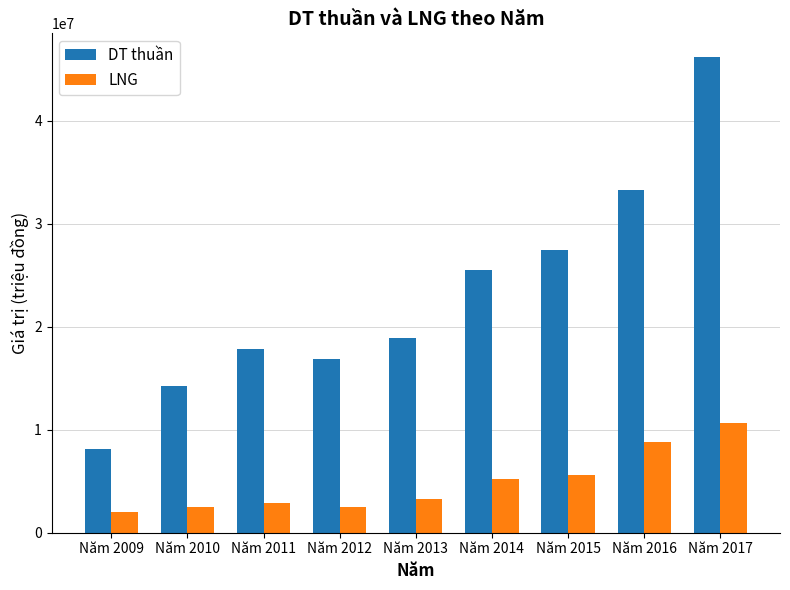

How many bars are there in total?

18